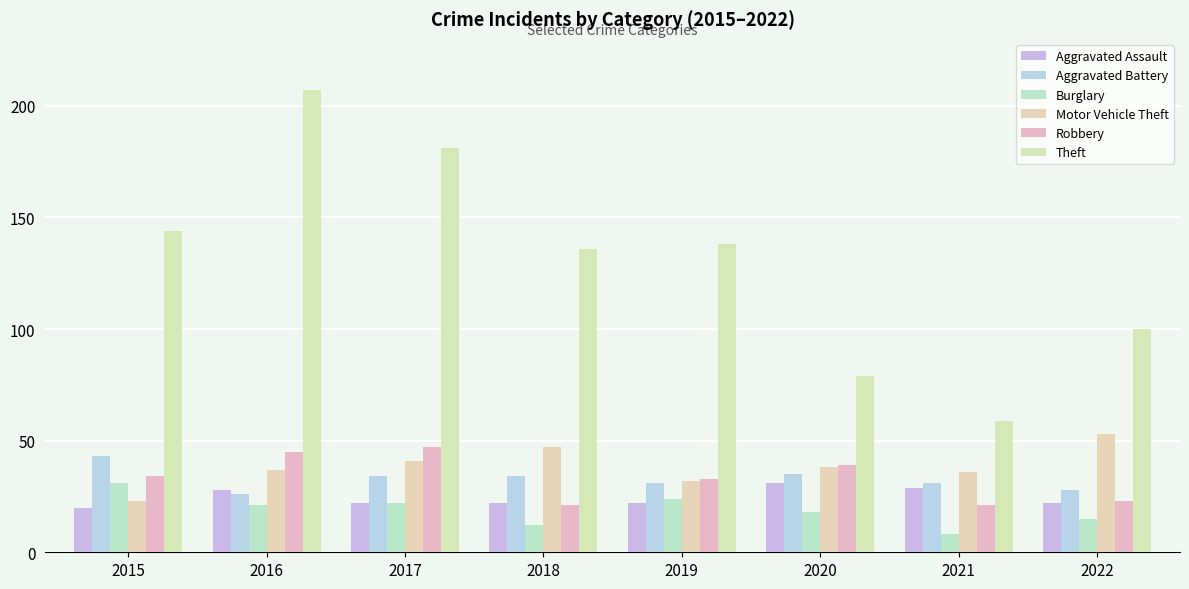

Which category has the highest value across all series?

2016